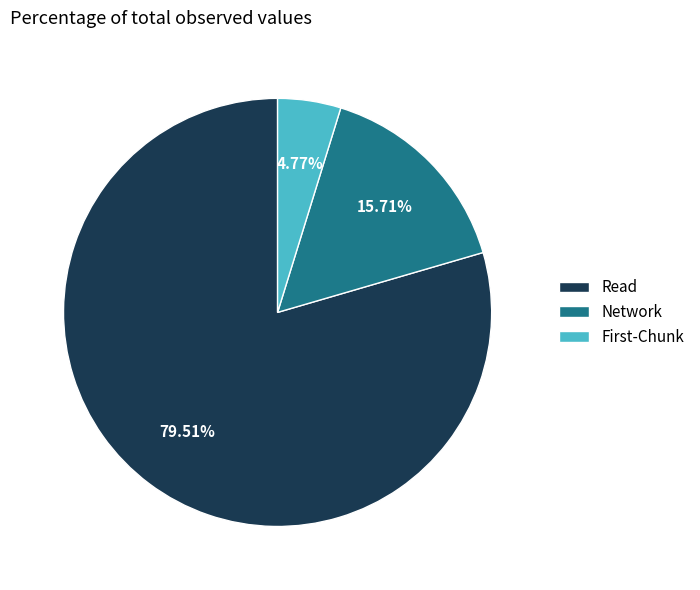

Rank the categories by value from highest to lowest.

Read, Network, First-Chunk